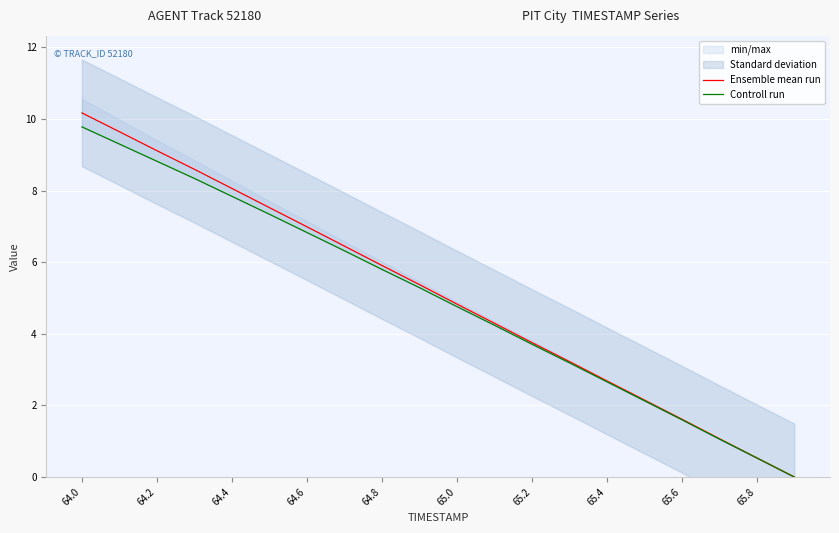

True or false: Controll run and Ensemble mean run intersect in this chart.

False